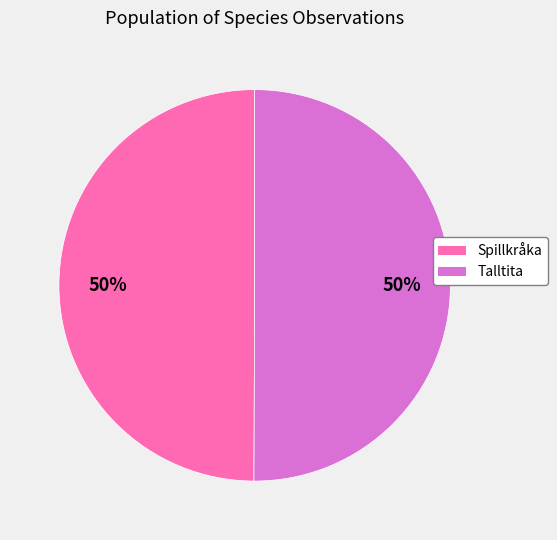

Is the sum of Spillkråka and Talltita greater than half?

Yes